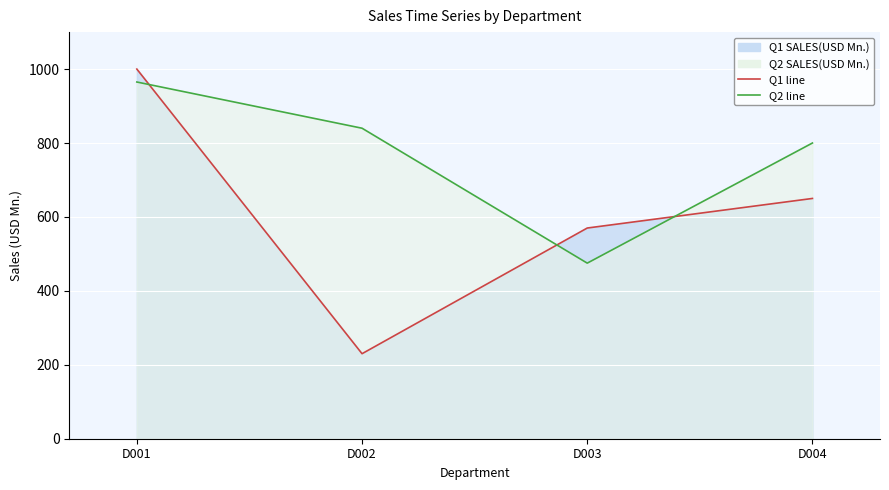

What is the total value across all series at D003?

1045